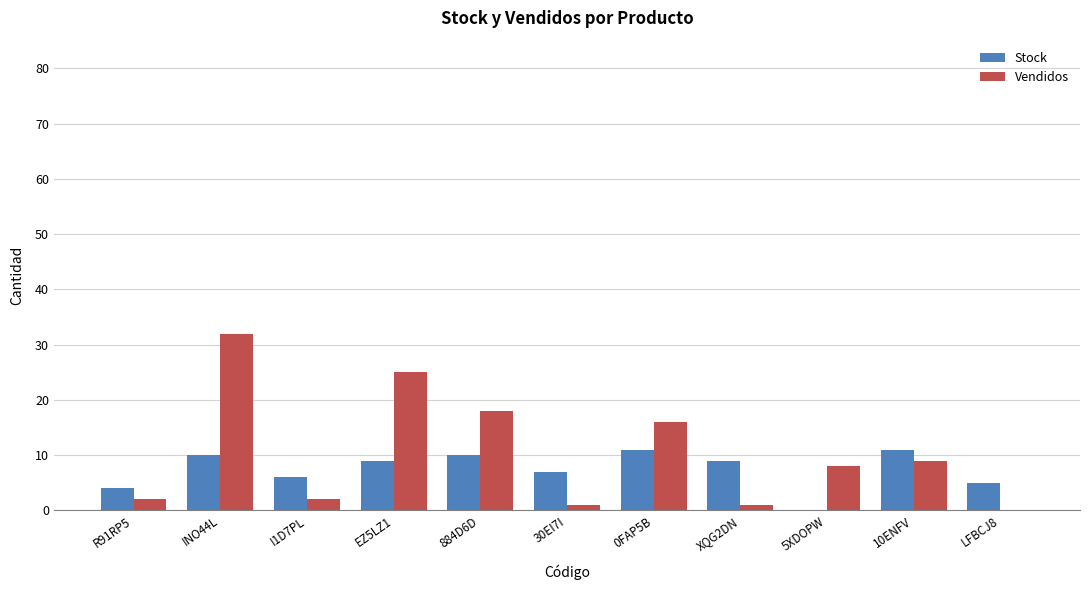

True or false: Stock has a value of 9 at EZ5LZ1.

True